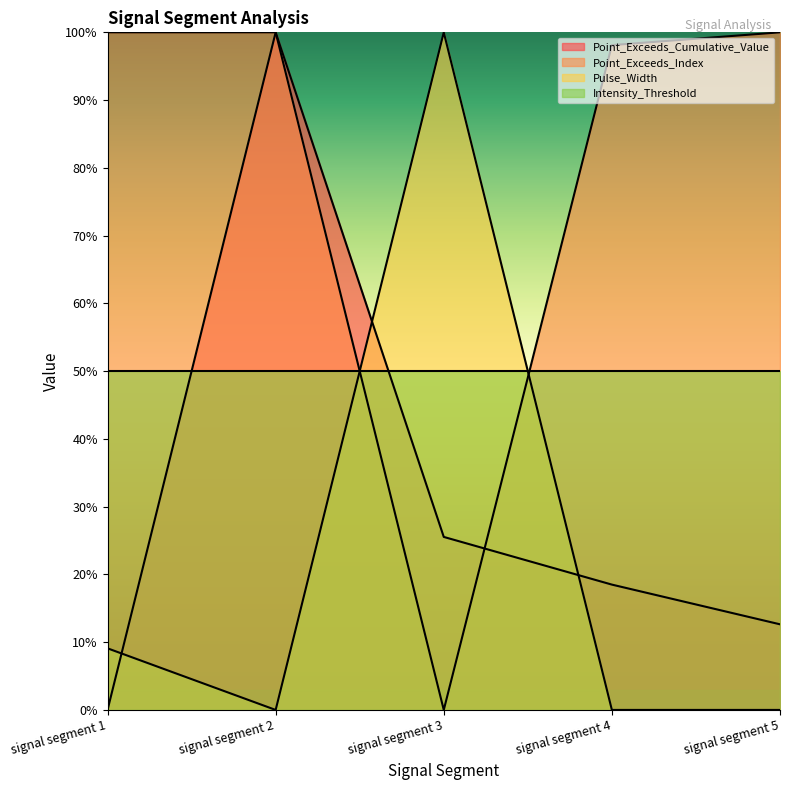

How many positive values does the Pulse_Width series have?

2